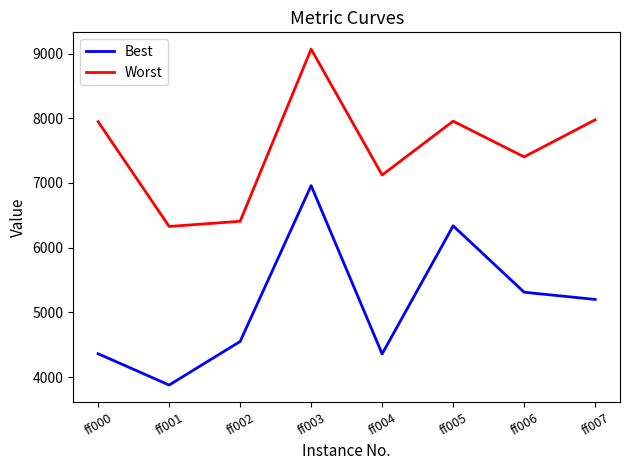

True or false: Best and Worst intersect in this chart.

False